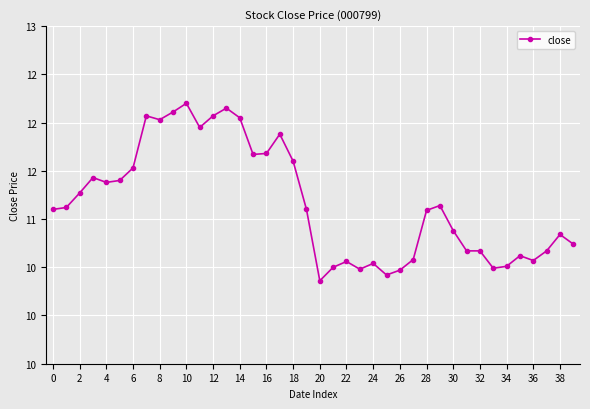

What is the minimum value shown in the chart?

10.4